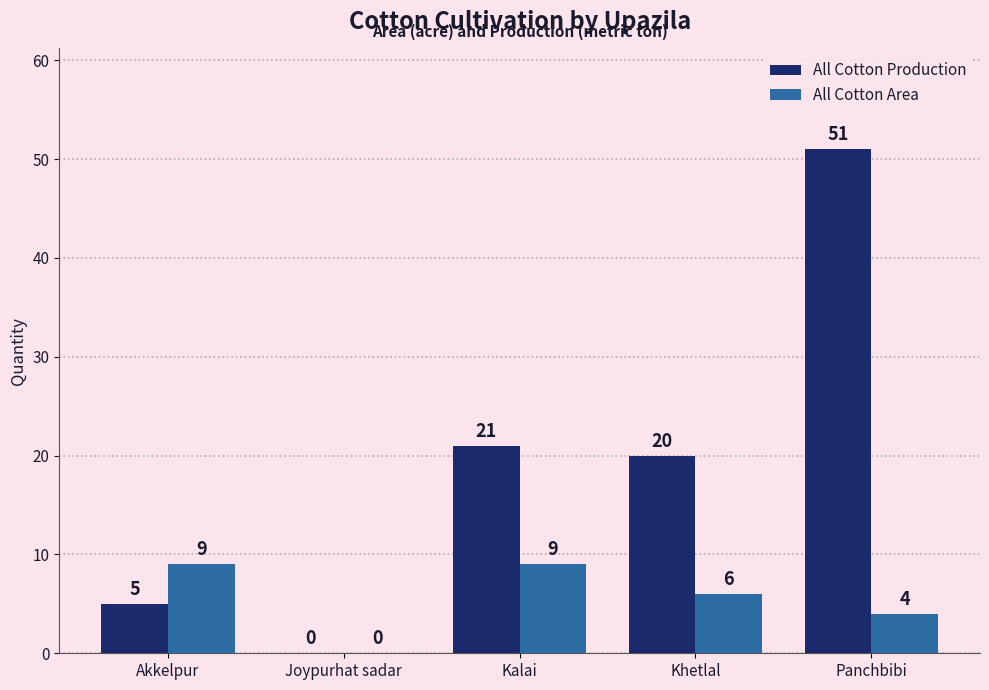

Which category has the highest value across all series?

Panchbibi